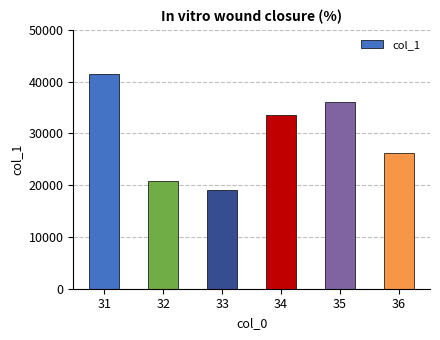

Approximately how many times larger is the value at 32 compared to 31?

0.5